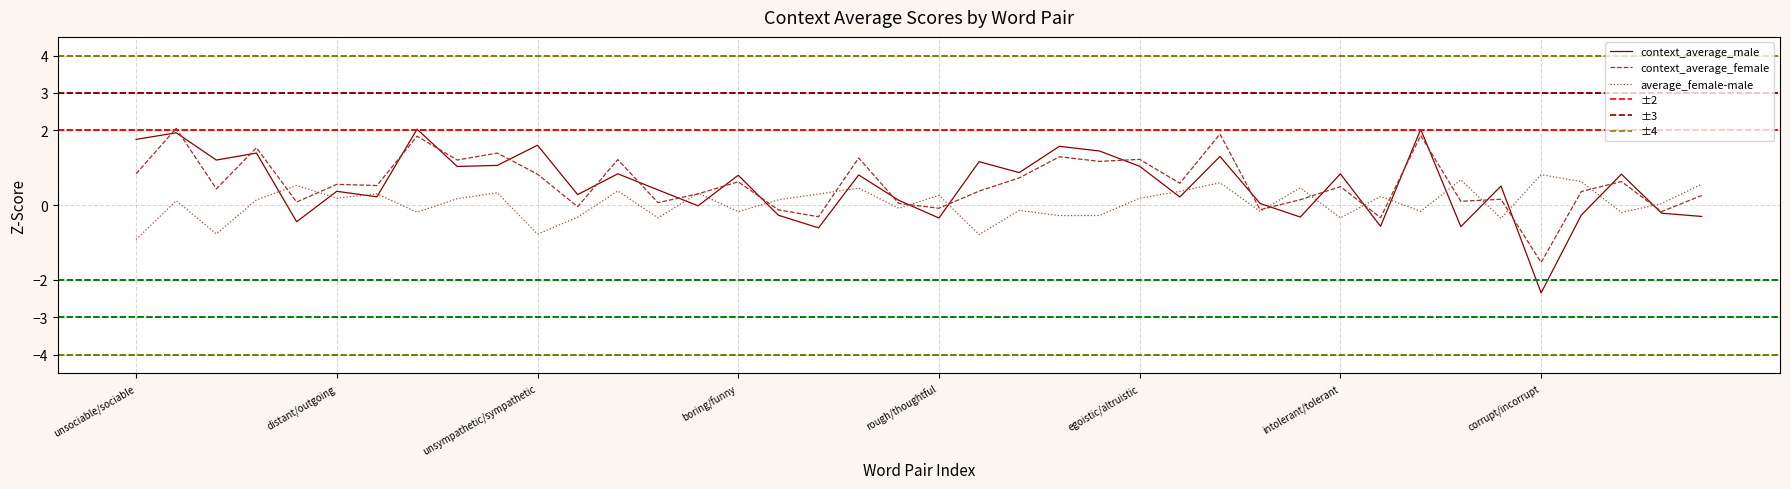

Reading left to right, extract all data points from this chart.

context_average_male: 1.8	1.9	1.2	1.4	-0.4	0.4	0.2	2.0	1.0	1.1	1.6	0.3	0.8	0.4	-0.0	0.8	-0.3	-0.6	0.8	0.1	-0.3	1.2	0.9	1.6	1.4	1.0	0.2	1.3	0.0	-0.3	0.8	-0.6	2.0	-0.6	0.5	-2.3	-0.3	0.8	-0.2	-0.3
context_average_female: 0.8	2.1	0.4	1.5	0.1	0.6	0.5	1.8	1.2	1.4	0.8	-0.0	1.2	0.1	0.3	0.6	-0.1	-0.3	1.3	0.0	-0.1	0.4	0.7	1.3	1.2	1.2	0.6	1.9	-0.1	0.1	0.5	-0.3	1.9	0.1	0.2	-1.5	0.4	0.6	-0.2	0.3
average_female-male: -0.9	0.1	-0.8	0.1	0.5	0.2	0.3	-0.2	0.2	0.3	-0.8	-0.3	0.4	-0.3	0.3	-0.2	0.1	0.3	0.5	-0.1	0.3	-0.8	-0.1	-0.3	-0.3	0.2	0.4	0.6	-0.2	0.5	-0.3	0.2	-0.2	0.7	-0.4	0.8	0.6	-0.2	0.0	0.6